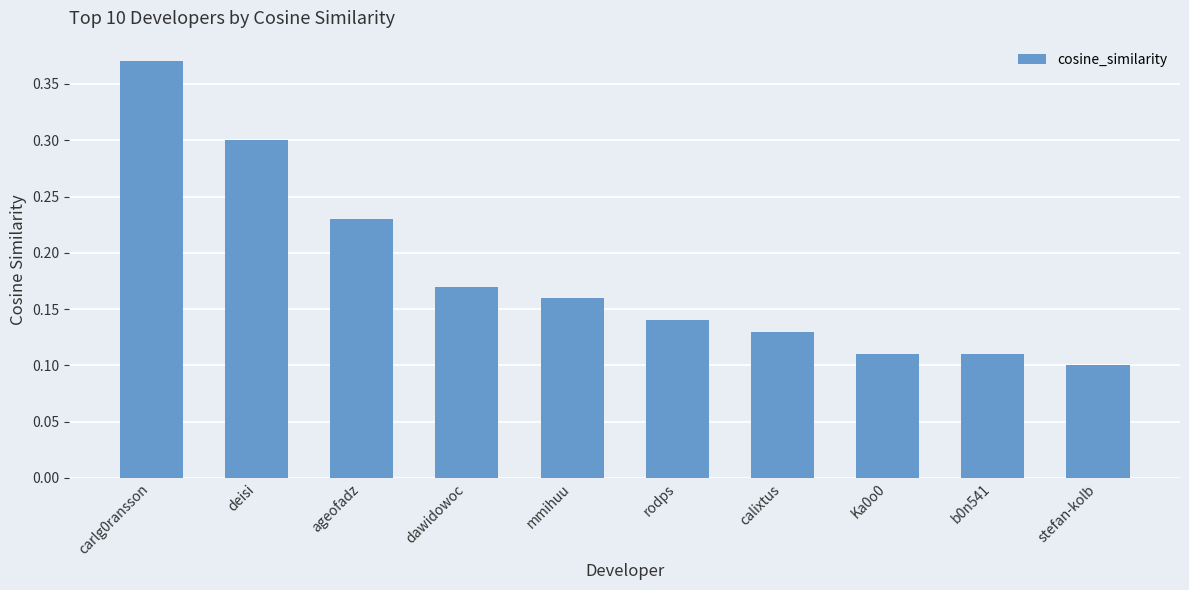

Are the bars grouped side by side (vs. stacked)?

No